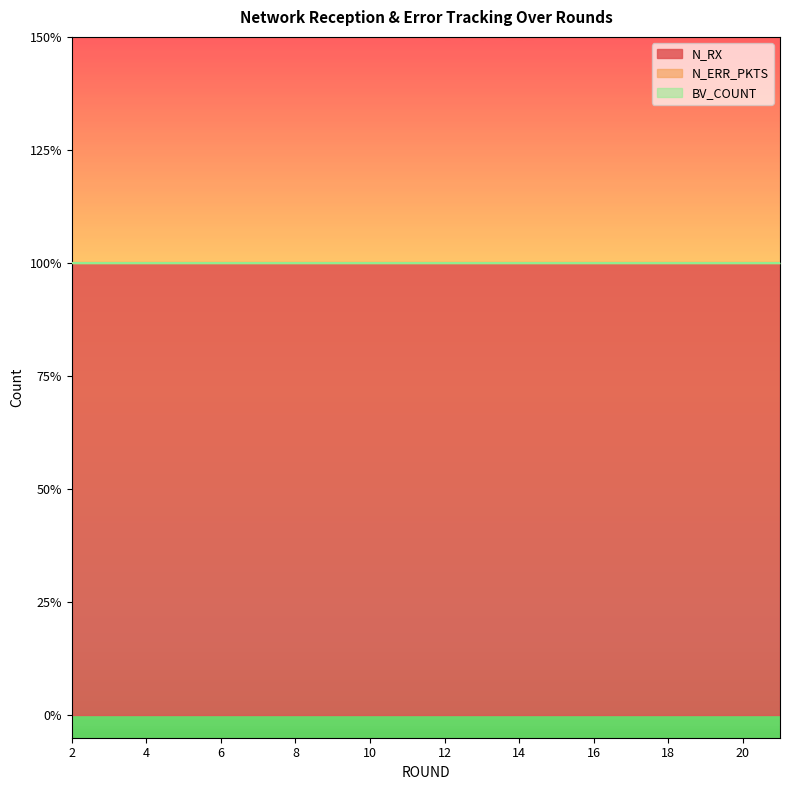

What is the sum of the N_RX values at 5 and 3?

2